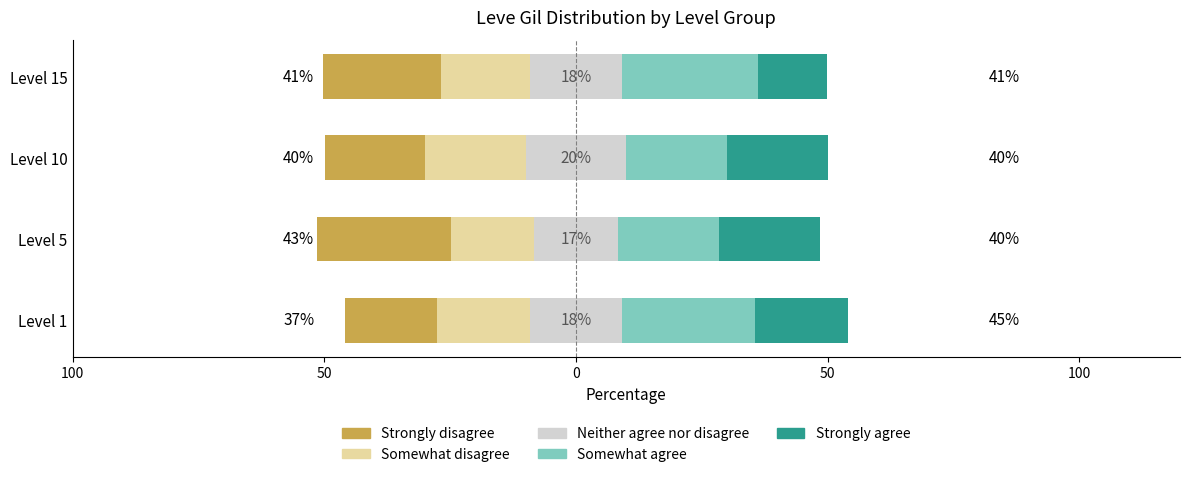

How many groups of bars are there?

4